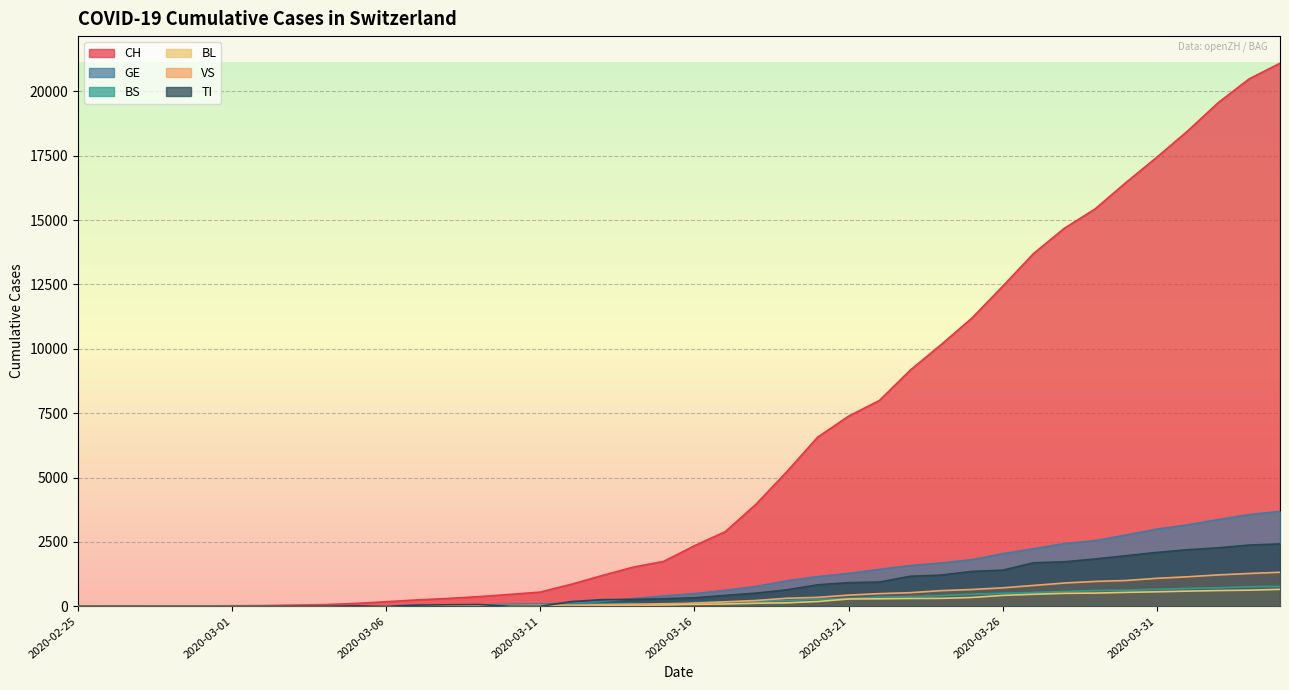

Between 2020-03-01 and 2020-03-19, which series saw the biggest shift?

CH